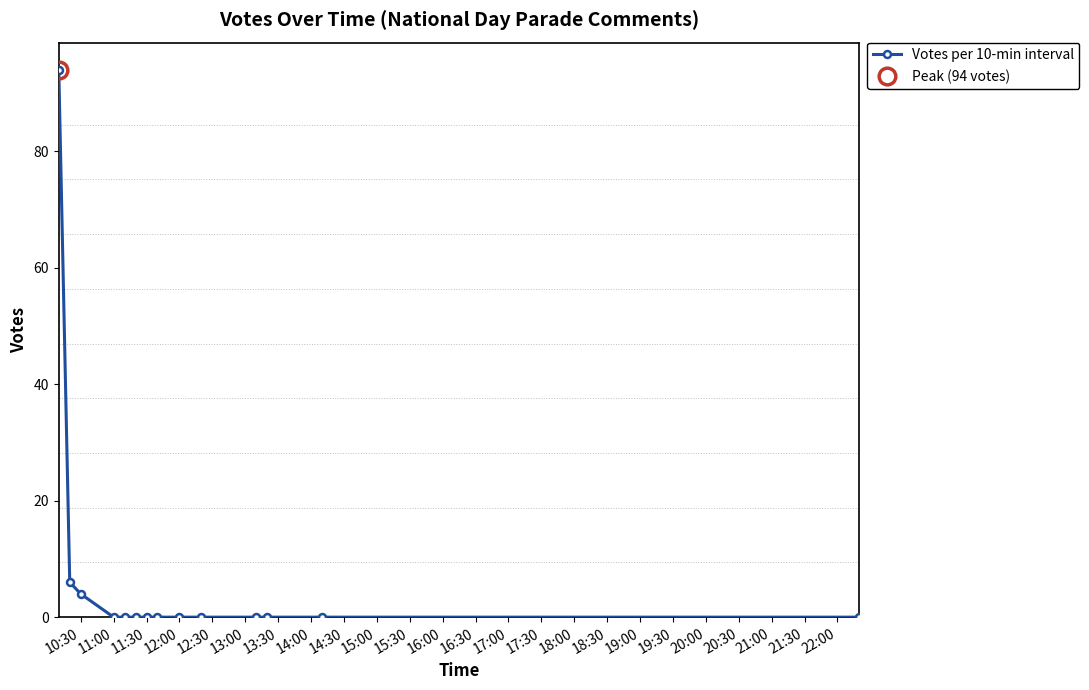

How many distinct data groups are displayed?

1